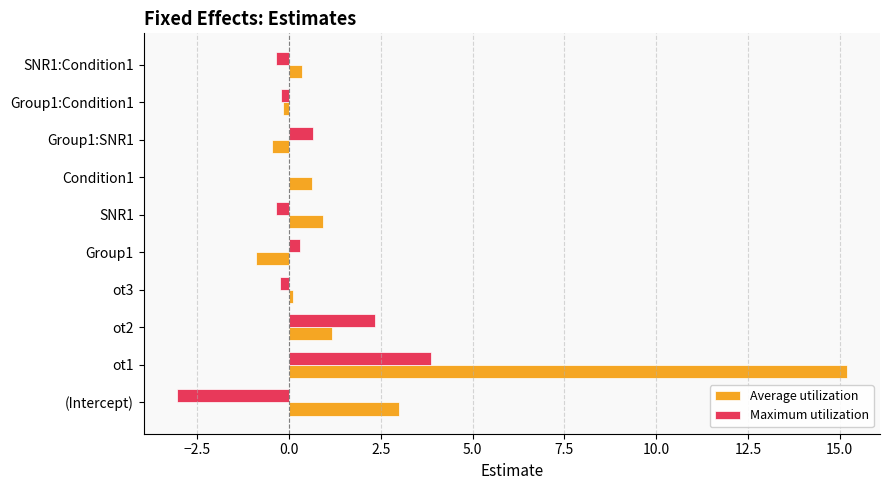

Which category has the highest value across all series?

ot1